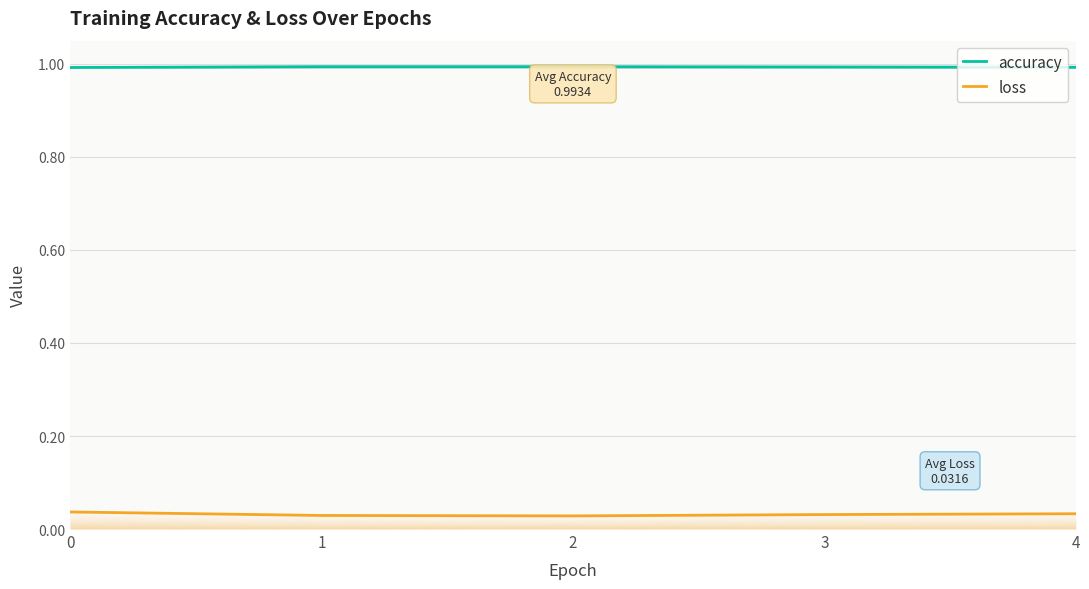

Is it true that loss equals 0.0 at 3?

False